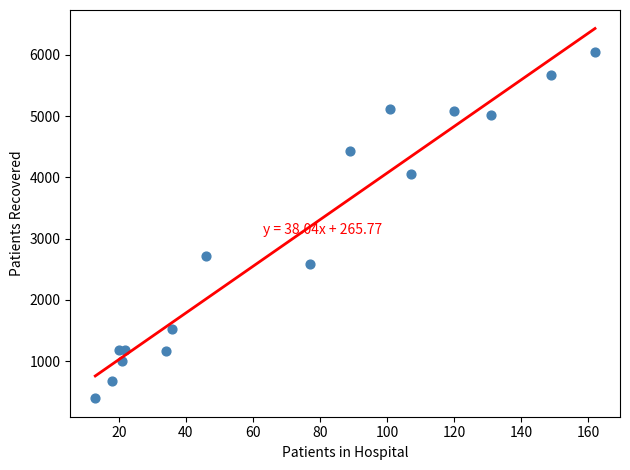

What Y value in the scatter plot is closest to 3218?

2718